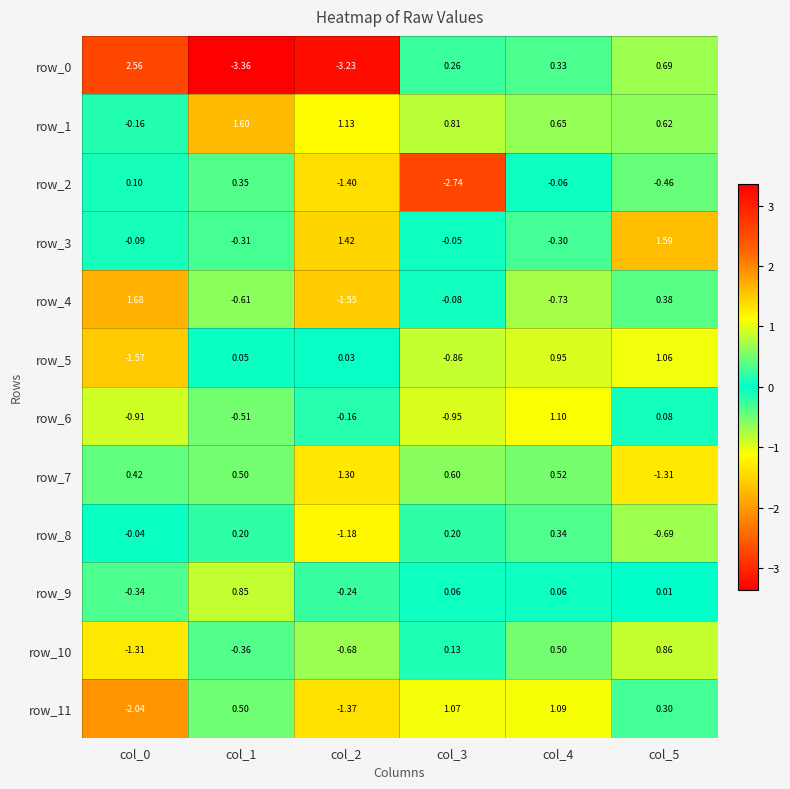

At which label does row_9 first exceed 0?

col_1